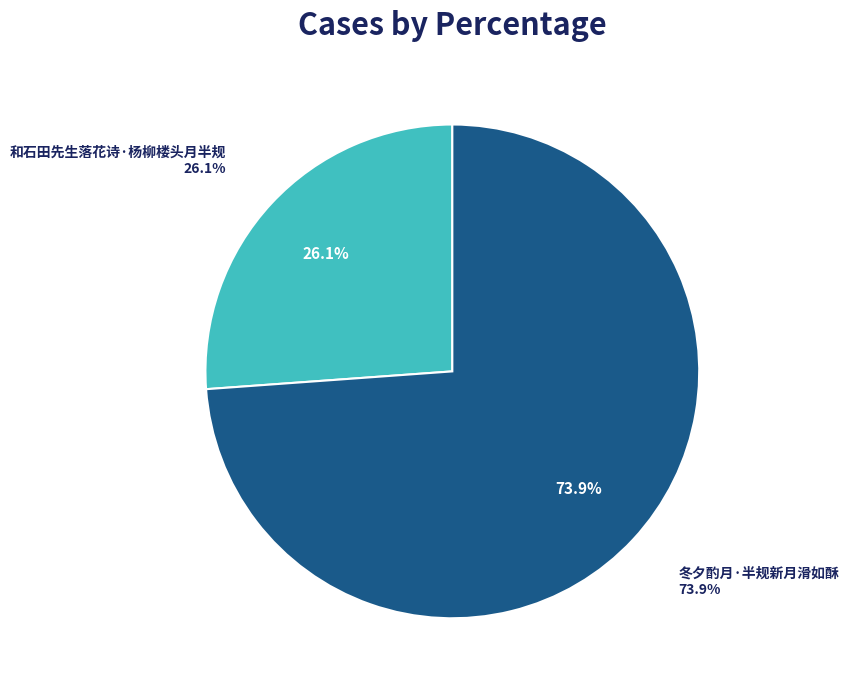

How many segments does this pie chart have?

2